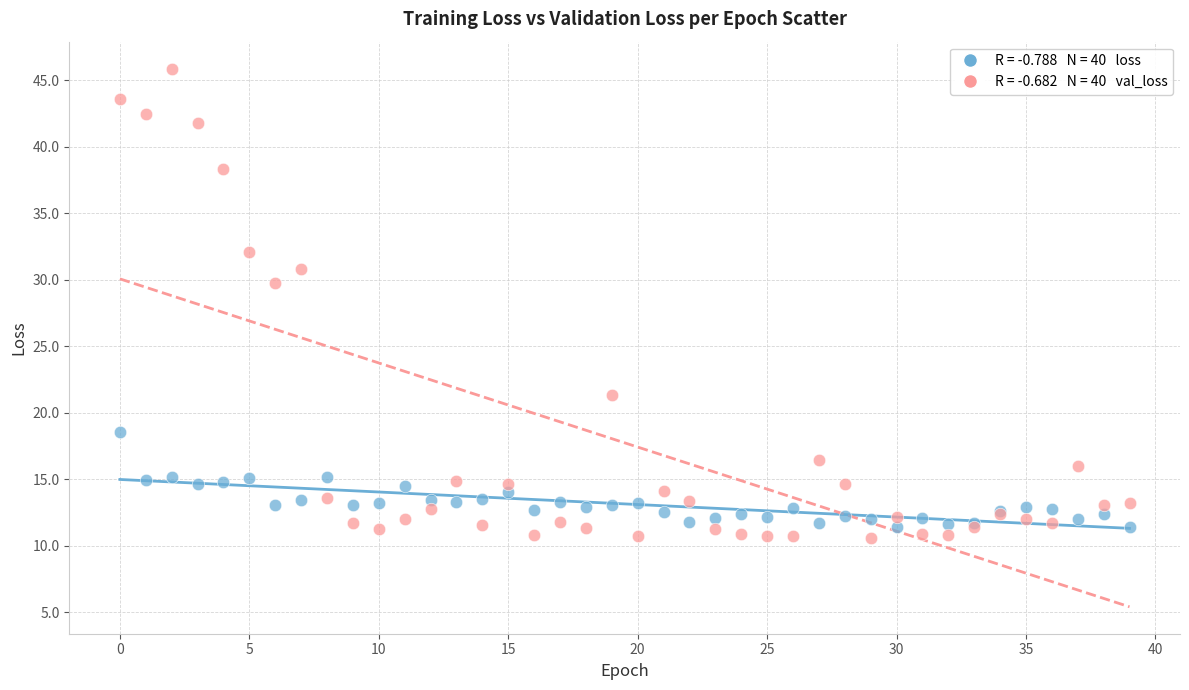

Across all series, what Y value is closest to 28?

29.7